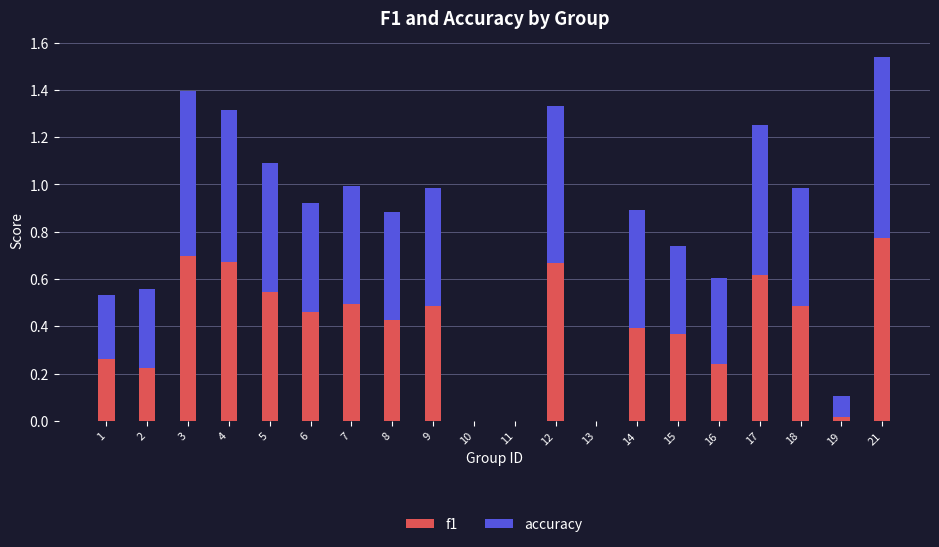

The f1 series shows 0.7 at 12. True or false?

True